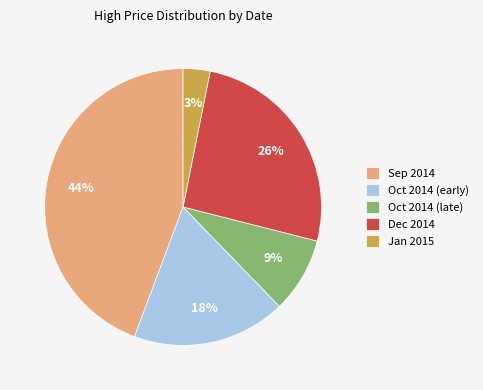

What percentage is the Oct 2014 (late) slice, to the nearest percent?

9%